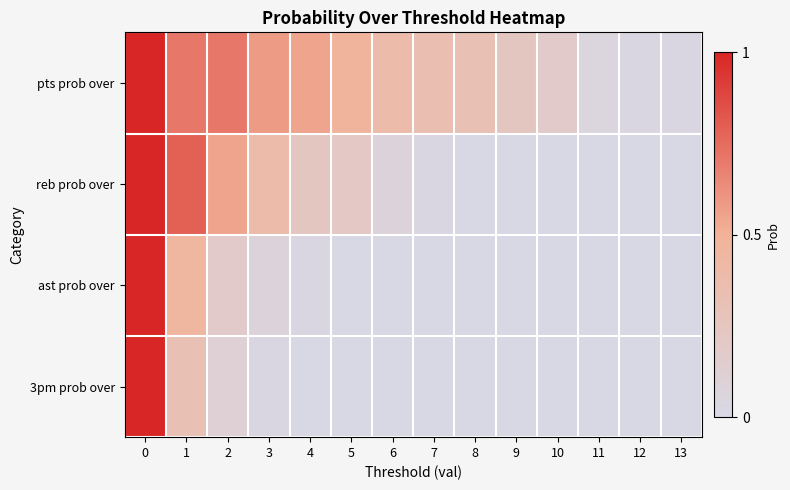

Between 4 and 12, which series saw the biggest shift?

pts prob over